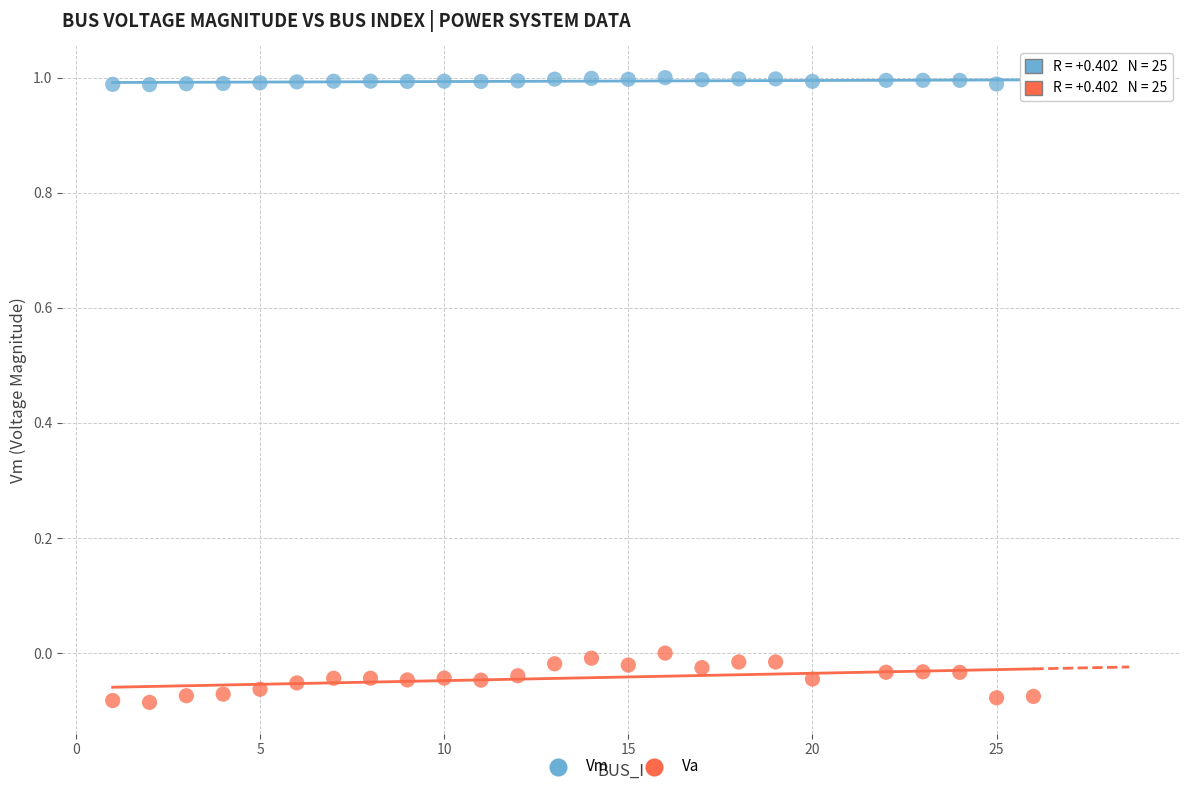

Across all data points, what is the range of Y values (max minus min)?

1.1